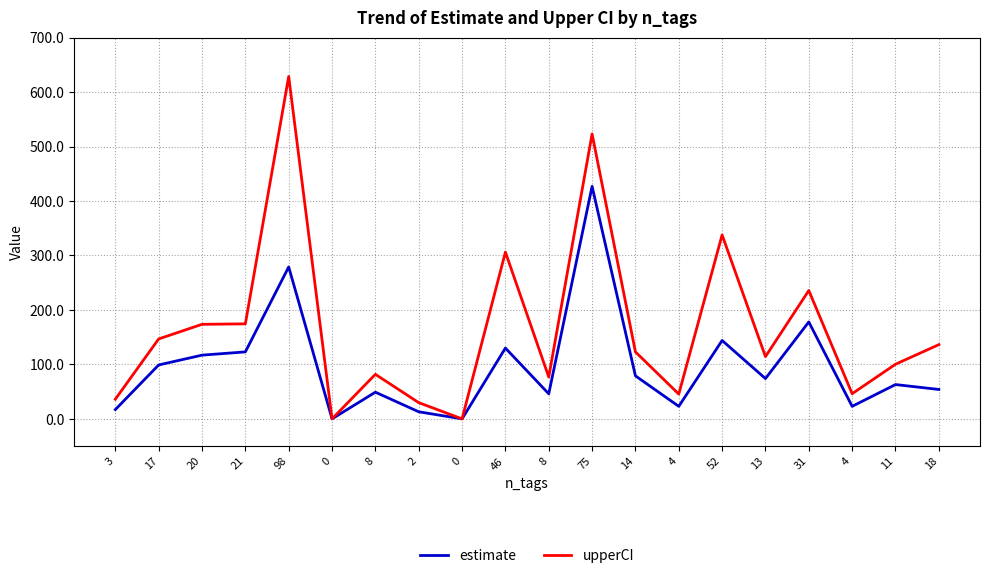

How many lines are shown in the chart?

2